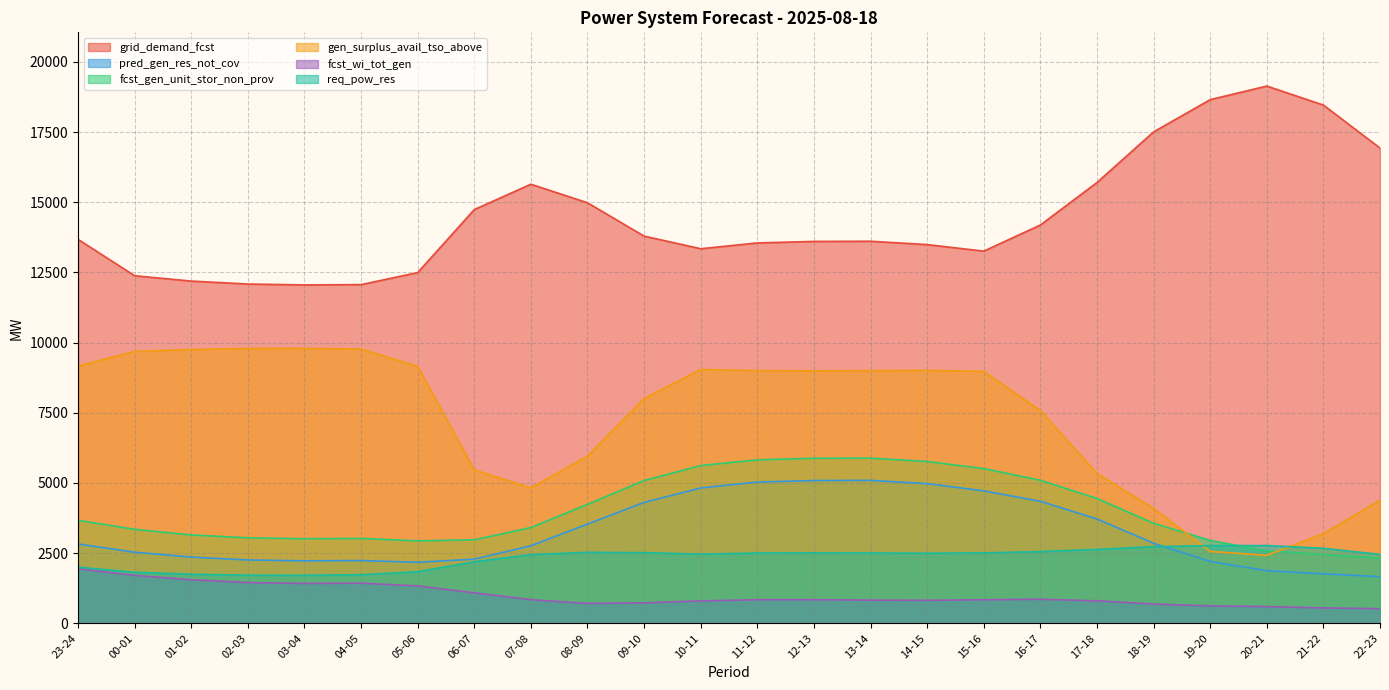

How many intersections are there between fcst_gen_unit_stor_non_prov and gen_surplus_avail_tso_above?

2